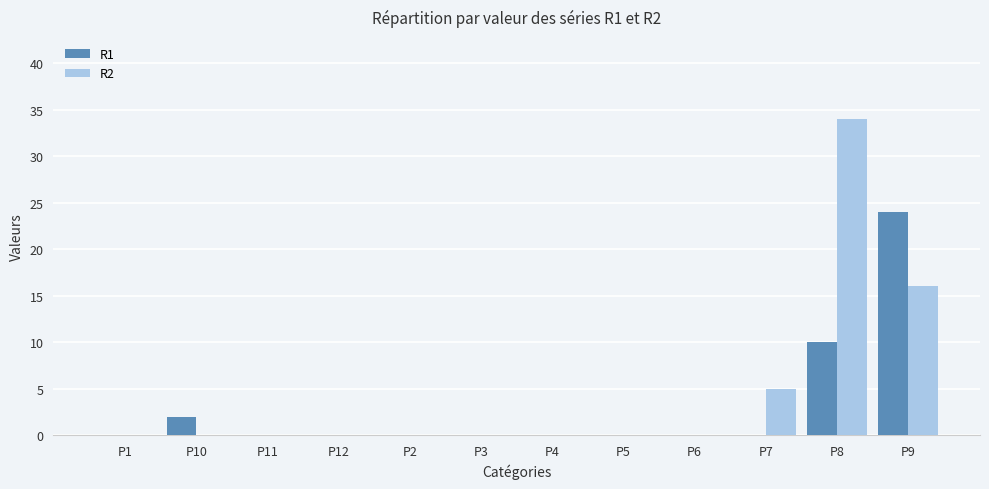

Between P4 and P9, which series saw the biggest shift?

R1